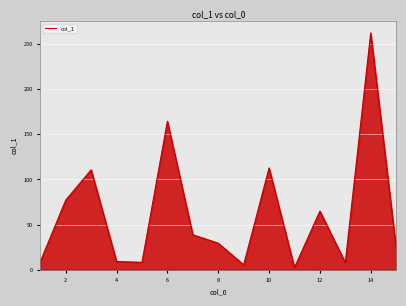

What is the difference between the maximum and minimum values?

259.8